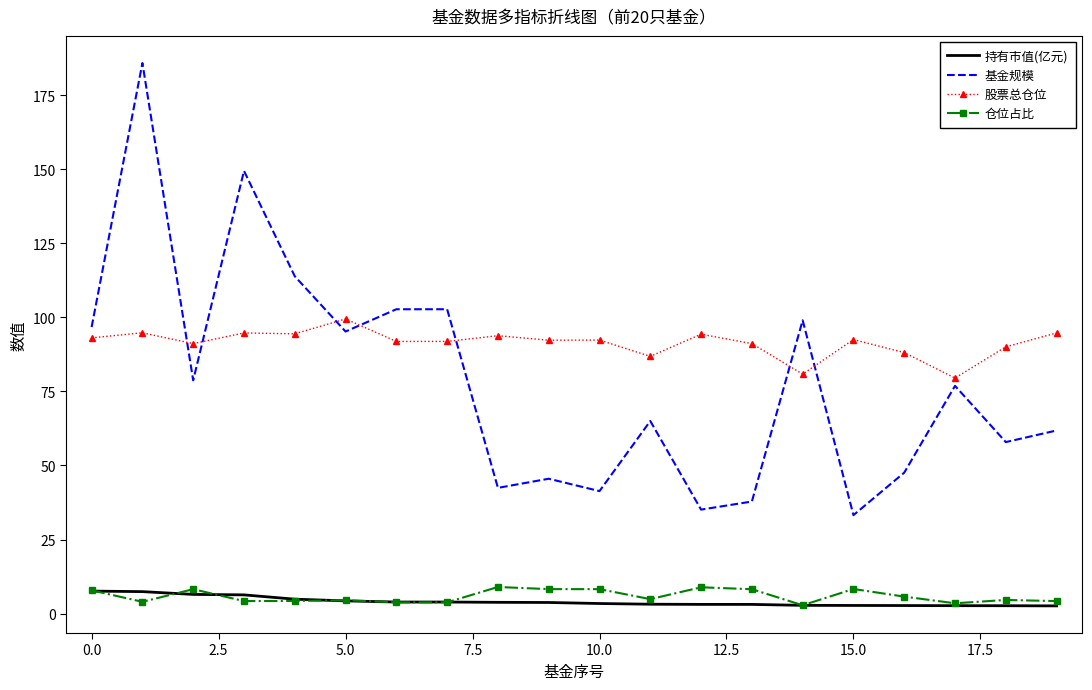

What is the maximum value for 仓位占比?

9.0